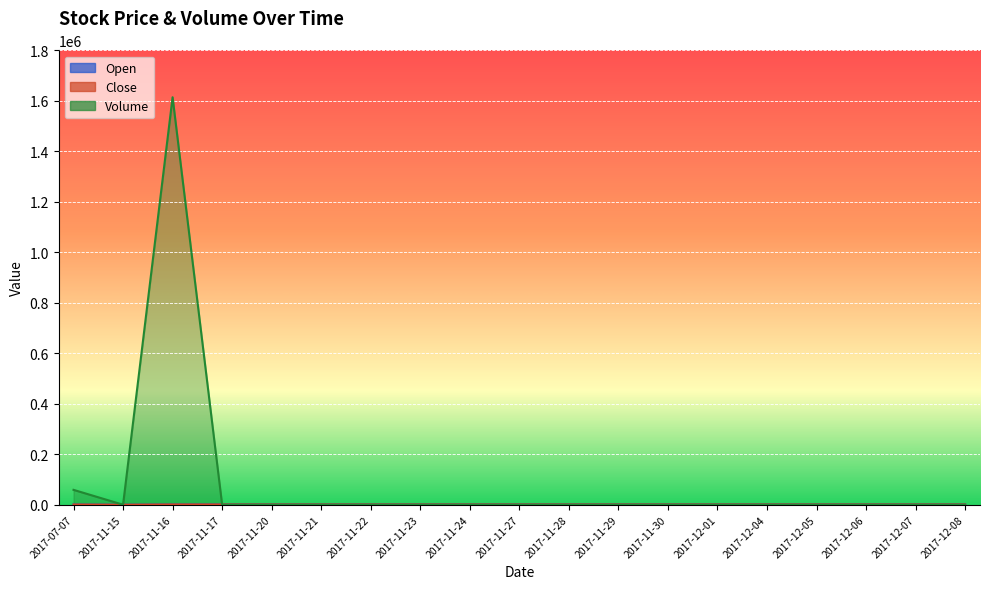

Rank the categories by Open value from lowest to highest.

2017-11-15, 2017-07-07, 2017-11-16, 2017-11-17, 2017-11-20, 2017-11-21, 2017-11-22, 2017-11-23, 2017-11-24, 2017-11-27, 2017-11-28, 2017-11-29, 2017-11-30, 2017-12-01, 2017-12-04, 2017-12-05, 2017-12-06, 2017-12-07, 2017-12-08